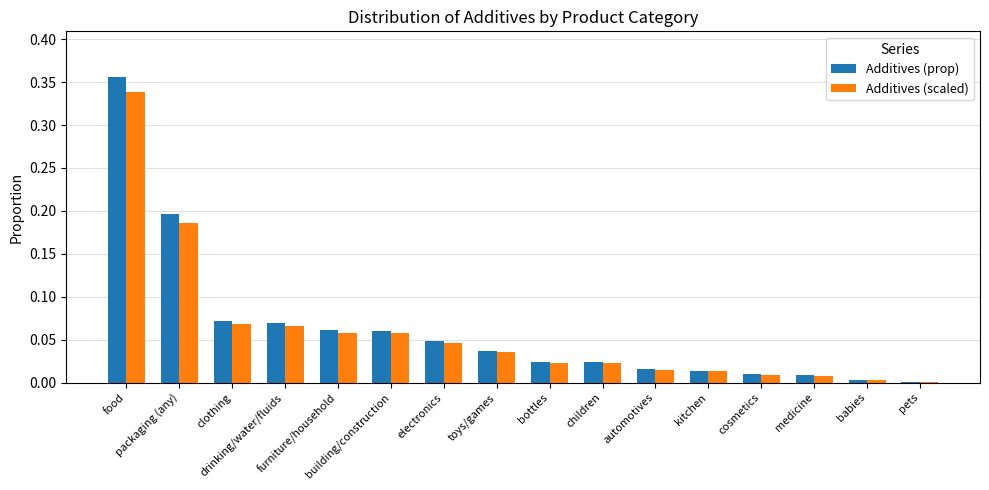

What is the sum of all Additives (prop) values?

1.0